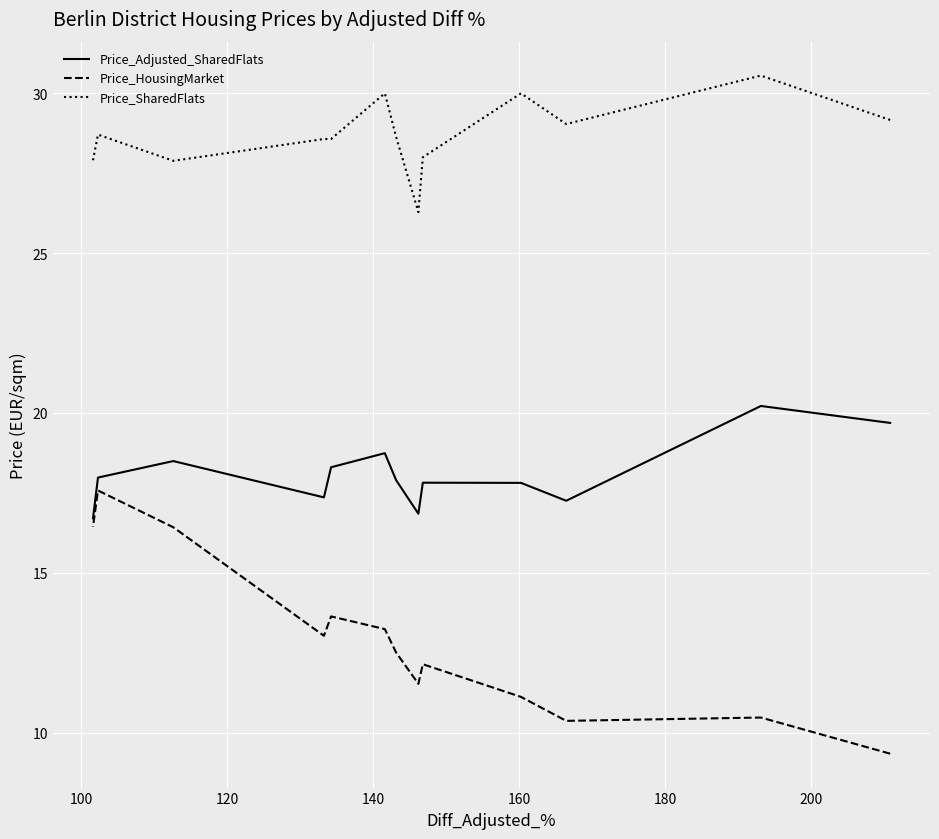

How many values in the Price_Adjusted_SharedFlats series exceed 17?

11